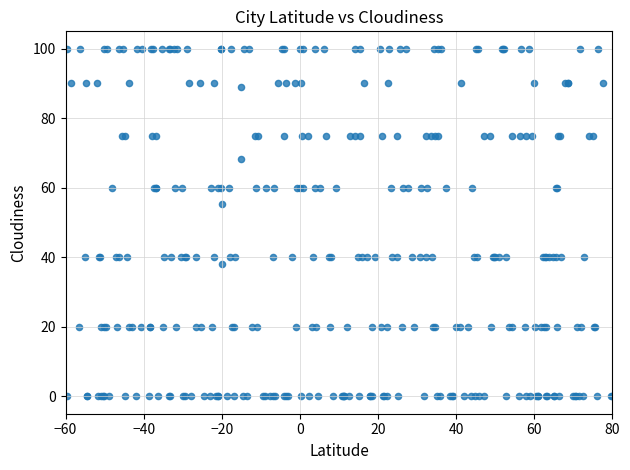

What Y value in the scatter plot is closest to 50?

55.4